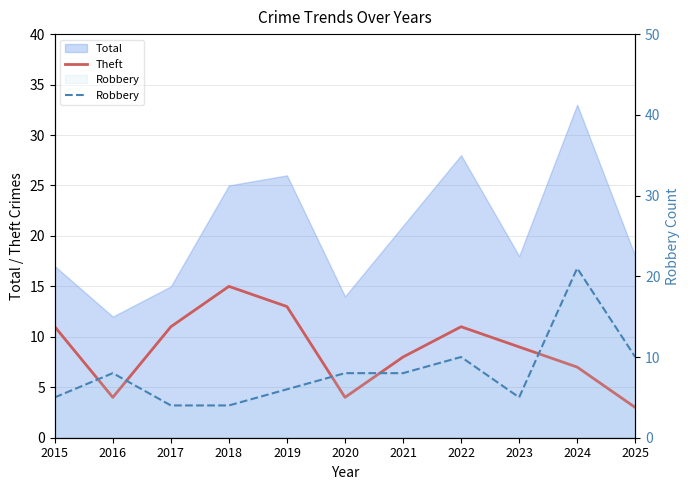

True or false: Robbery has a value of 10 at 2022.

True